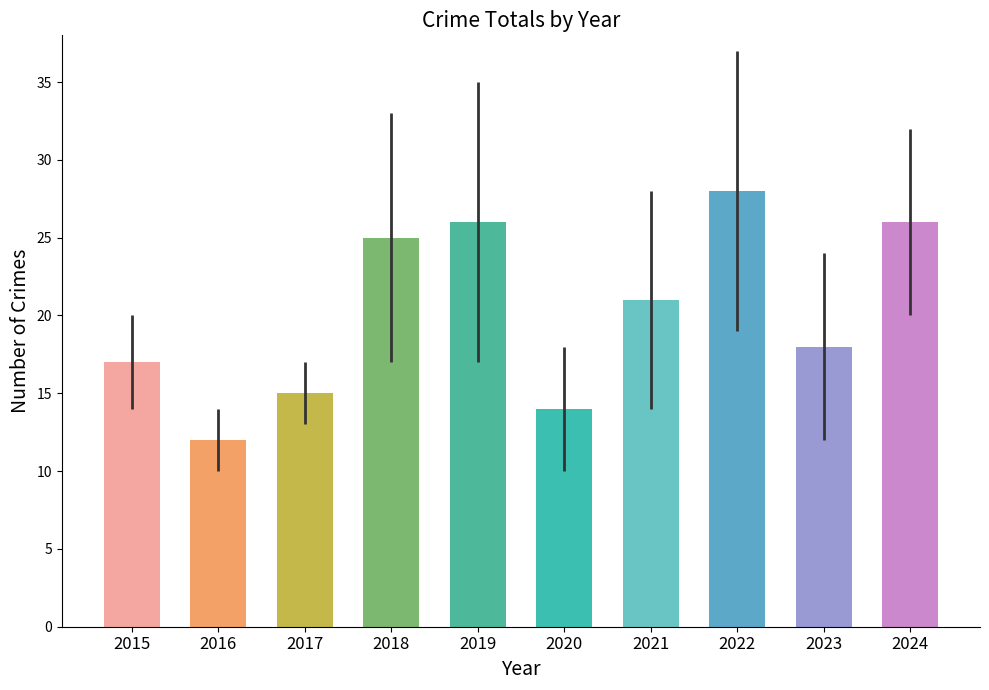

What is the ratio of the value at 2016 to the value at 2021?

0.6